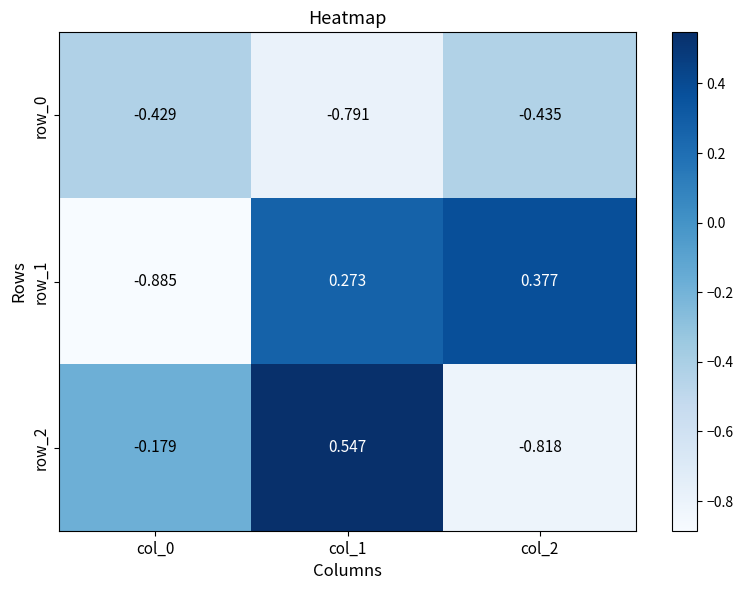

Reading left to right, list all the values displayed in this chart.

row_0: col_0=-0.4	col_1=-0.8	col_2=-0.4
row_1: col_0=-0.9	col_1=0.3	col_2=0.4
row_2: col_0=-0.2	col_1=0.5	col_2=-0.8